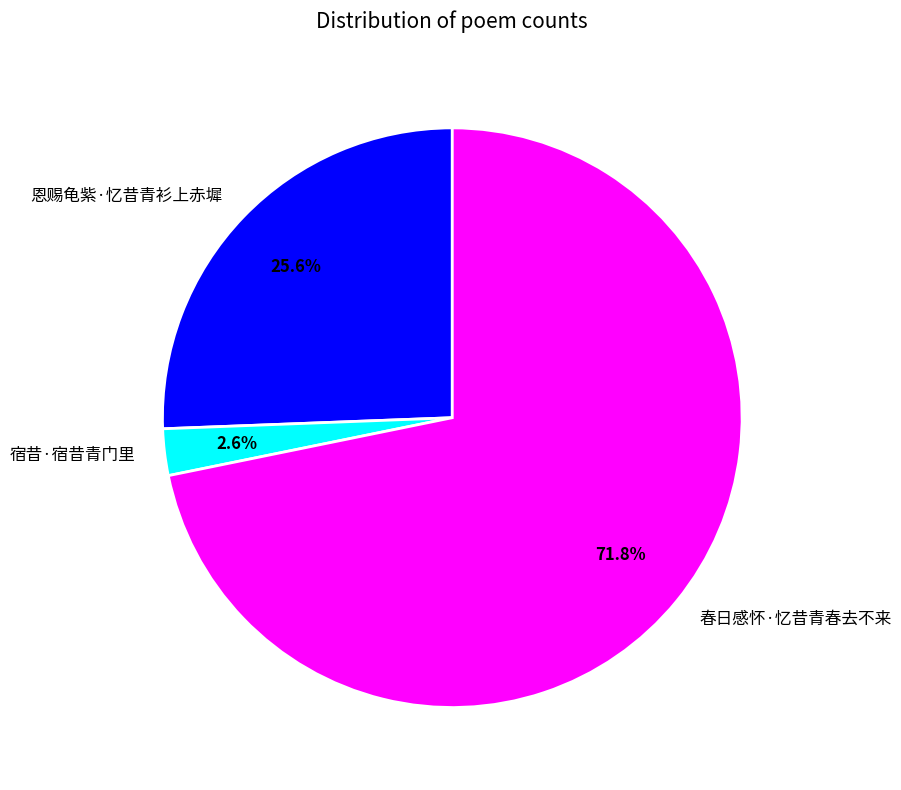

How many segments does this pie chart have?

3